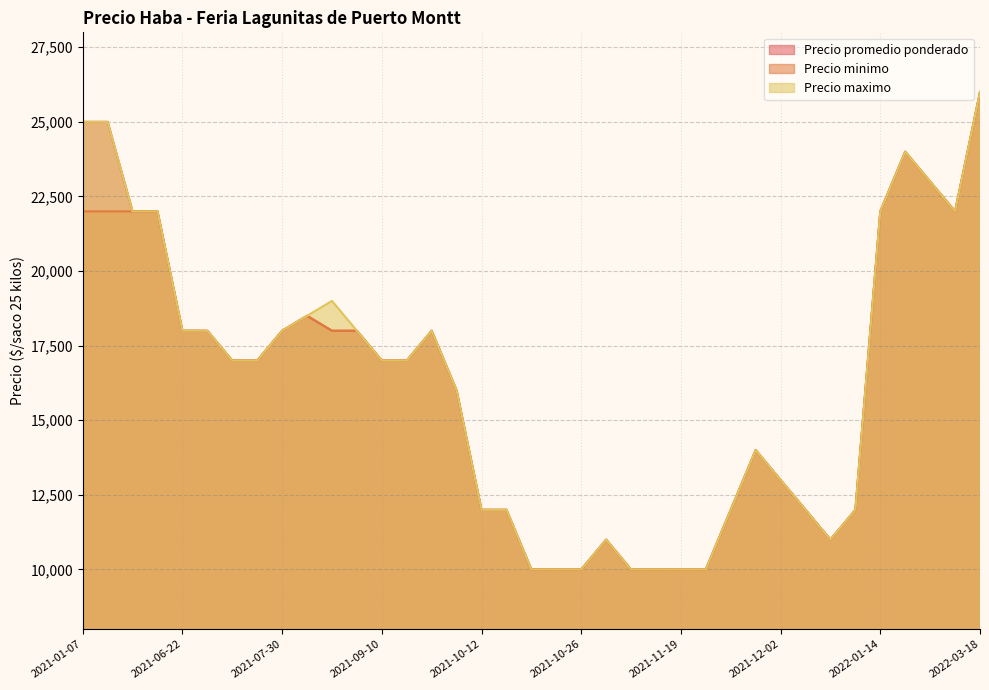

How many values in the Precio maximo series exceed 17000?

16